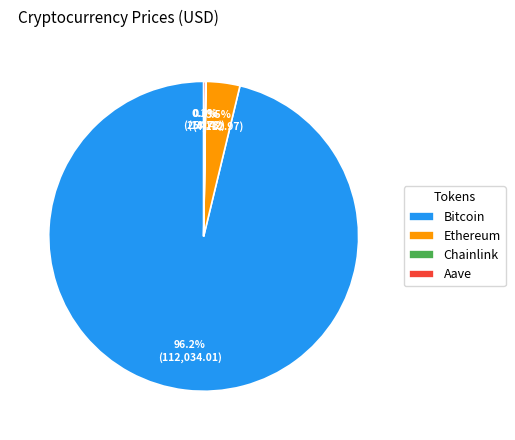

Which slice is the largest?

Bitcoin